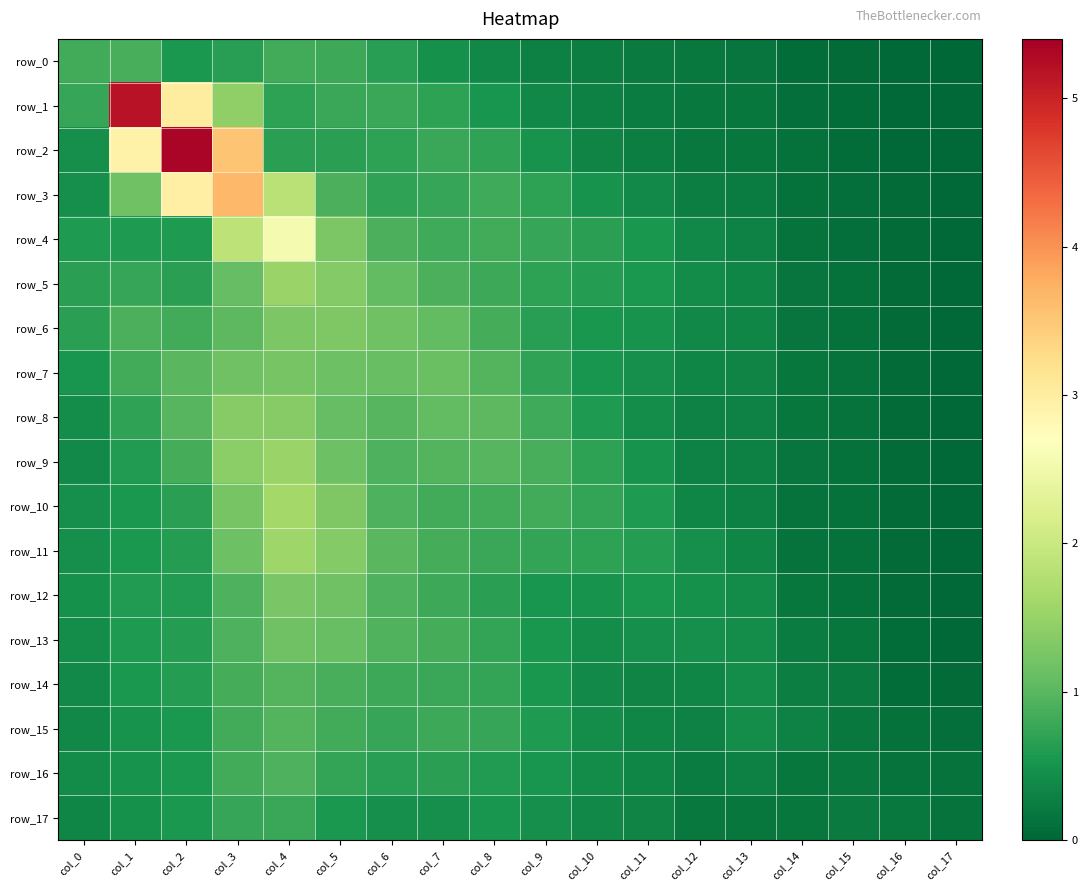

What is the maximum value shown in the chart?

5.3